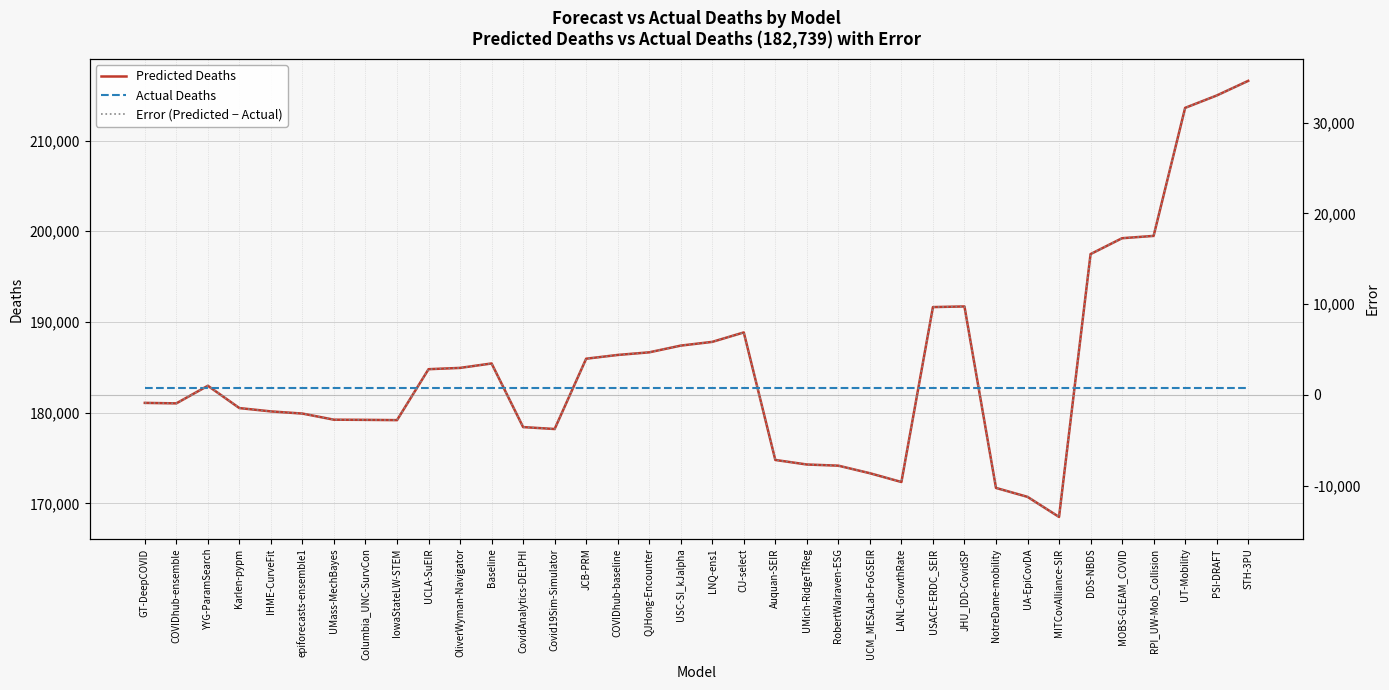

How many positive values does the Error (Predicted − Actual) series have?

18